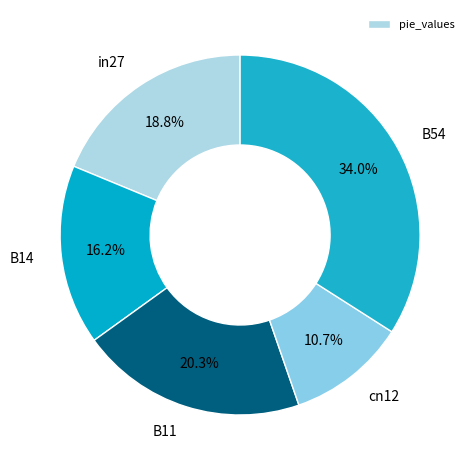

What is the smallest slice in the pie chart?

cn12